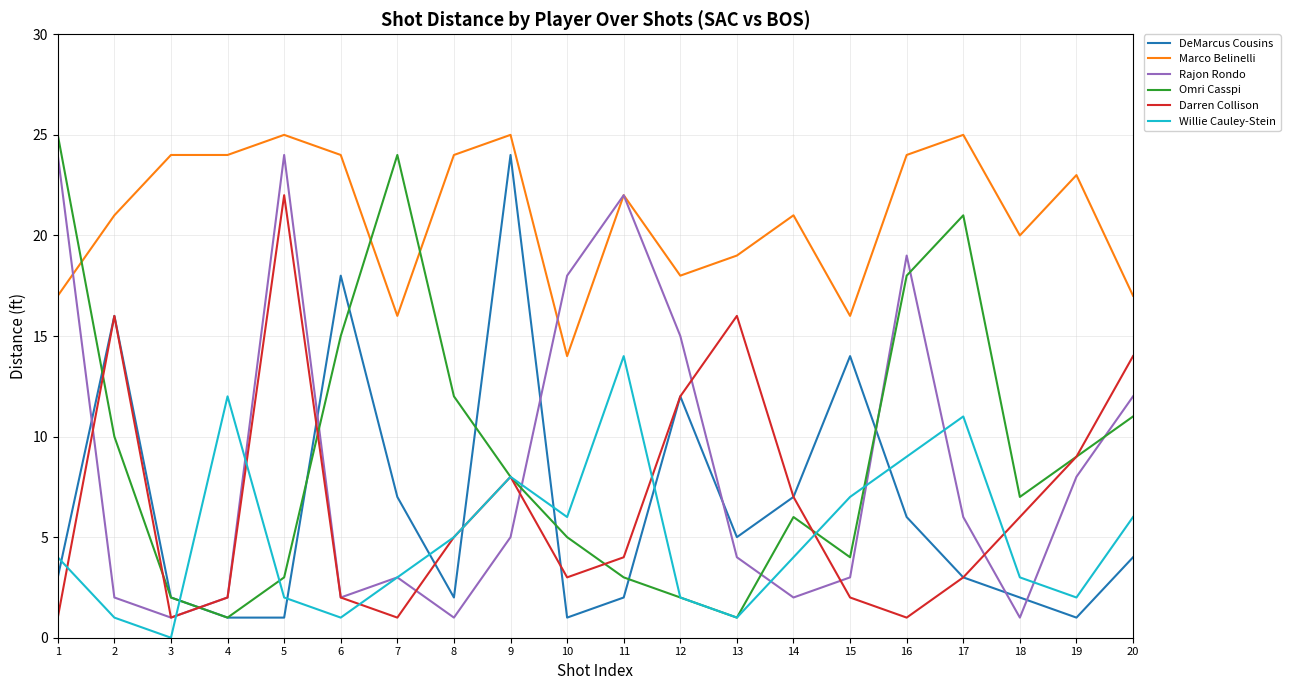

At which label does Darren Collison reach its peak?

5